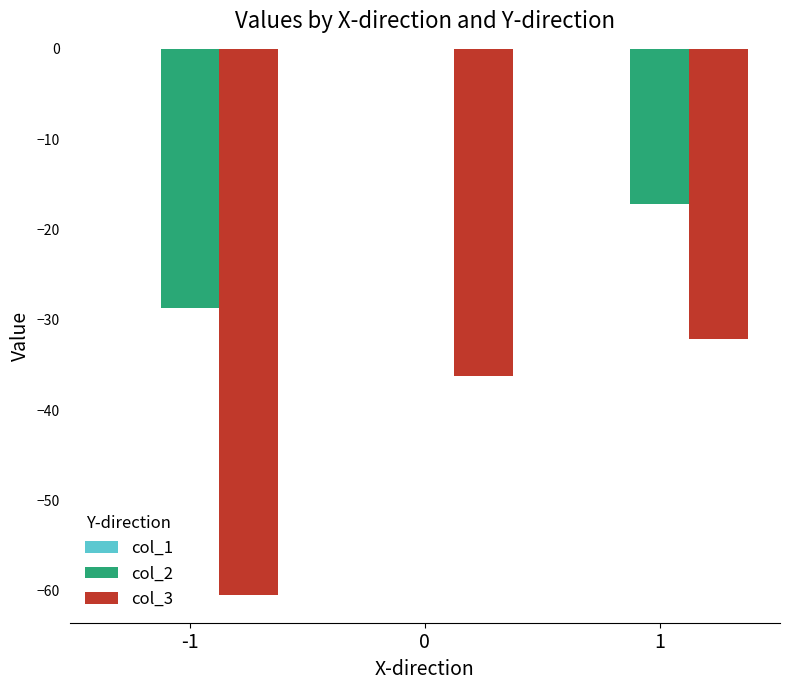

What is the highest value of the col_3 series?

-32.1